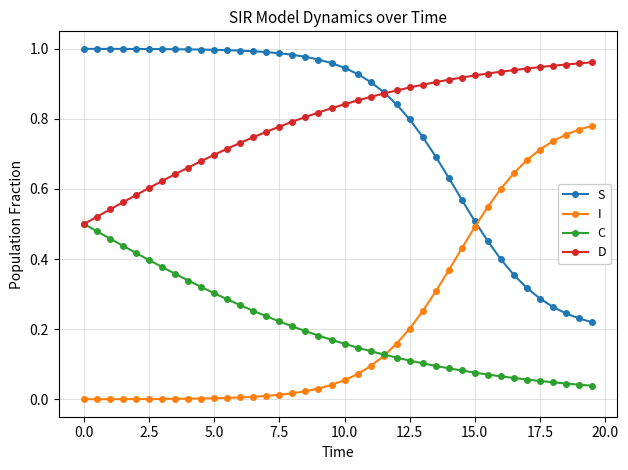

True or false: C and S cross at least once.

False